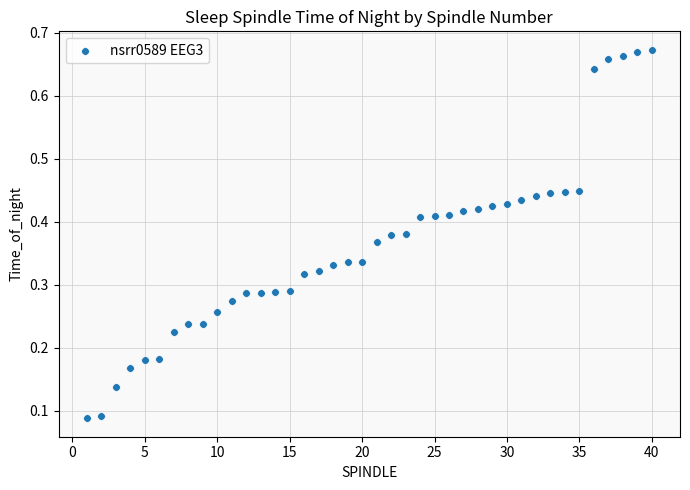

What is the range of X values (max minus min)?

39.0